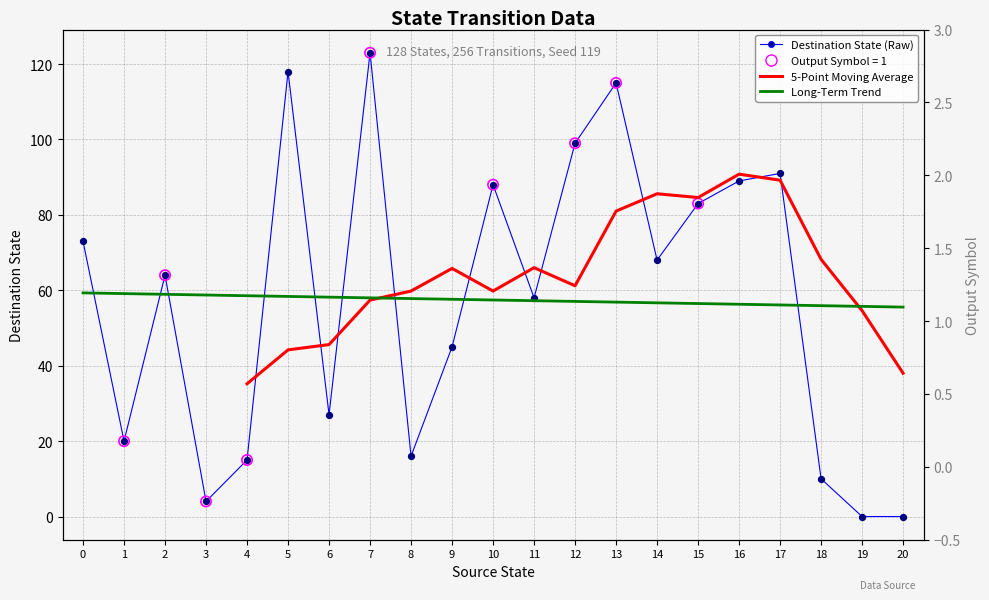

At which category is the sum across all series the highest?

13